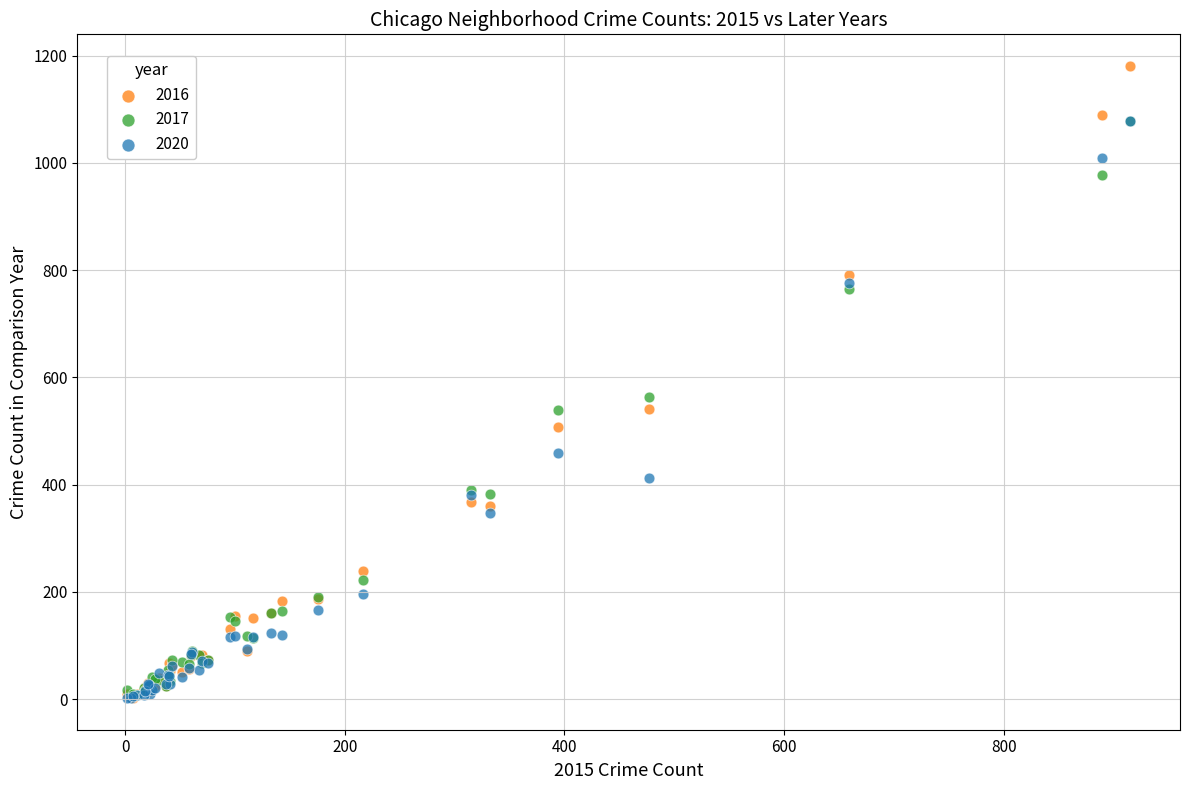

In the 2016 series, what Y value is closest to 592?

542